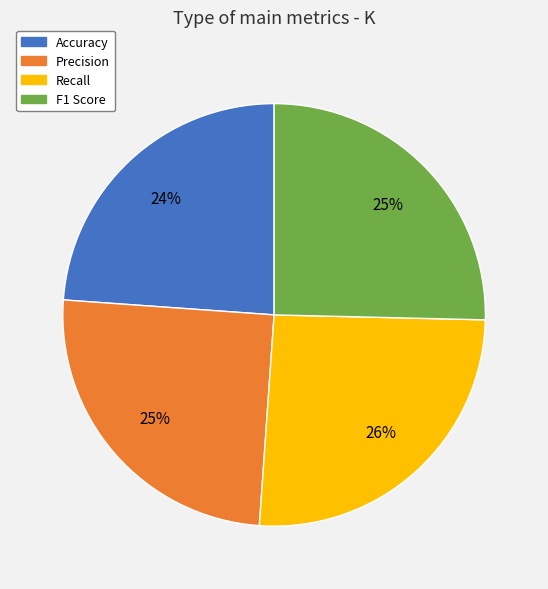

To the nearest percent, what portion does Accuracy represent?

24%